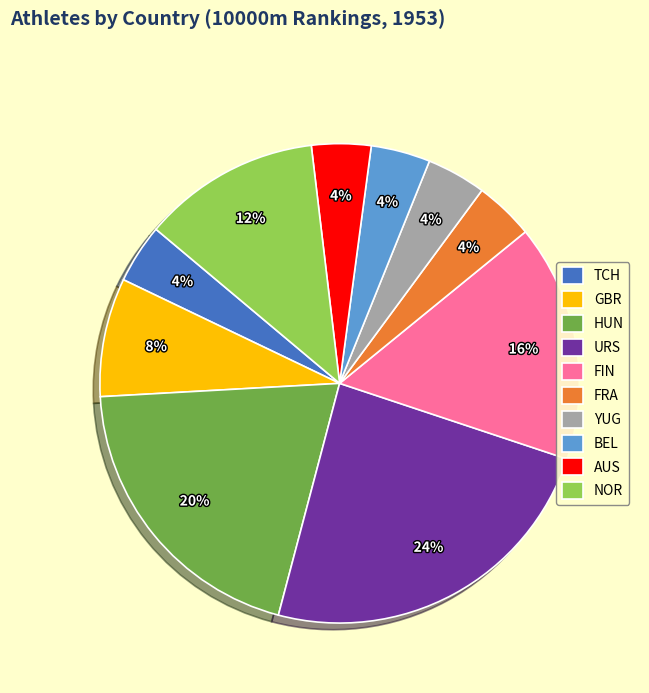

What percentage is the URS slice, to the nearest percent?

24%